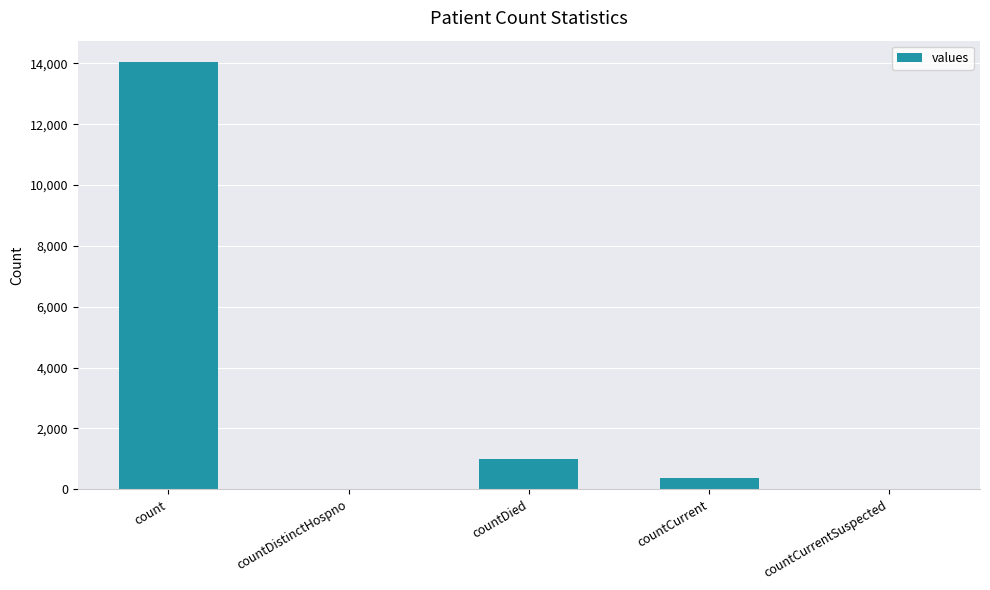

Reading right to left, list all the values displayed in this chart.

0	367	1000	0	14044